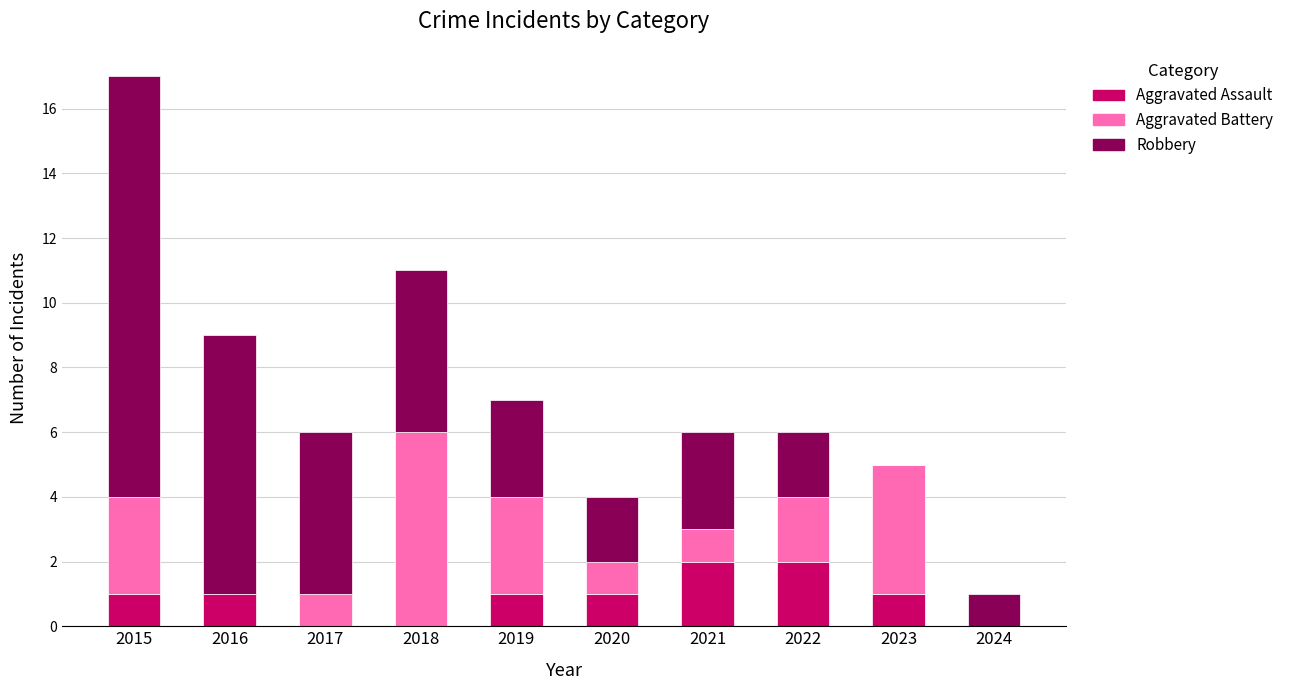

At which category is the sum across all series the highest?

2015